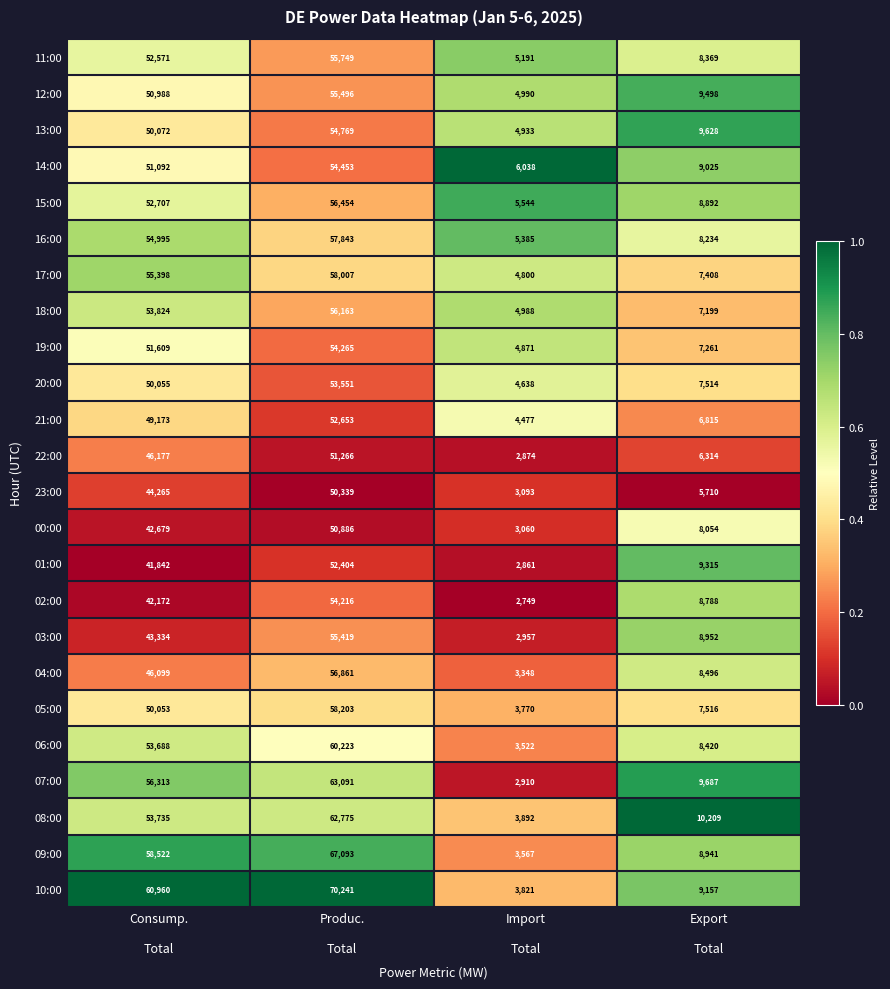

What is the difference between the second highest and minimum values in the 09:00 series?

54955